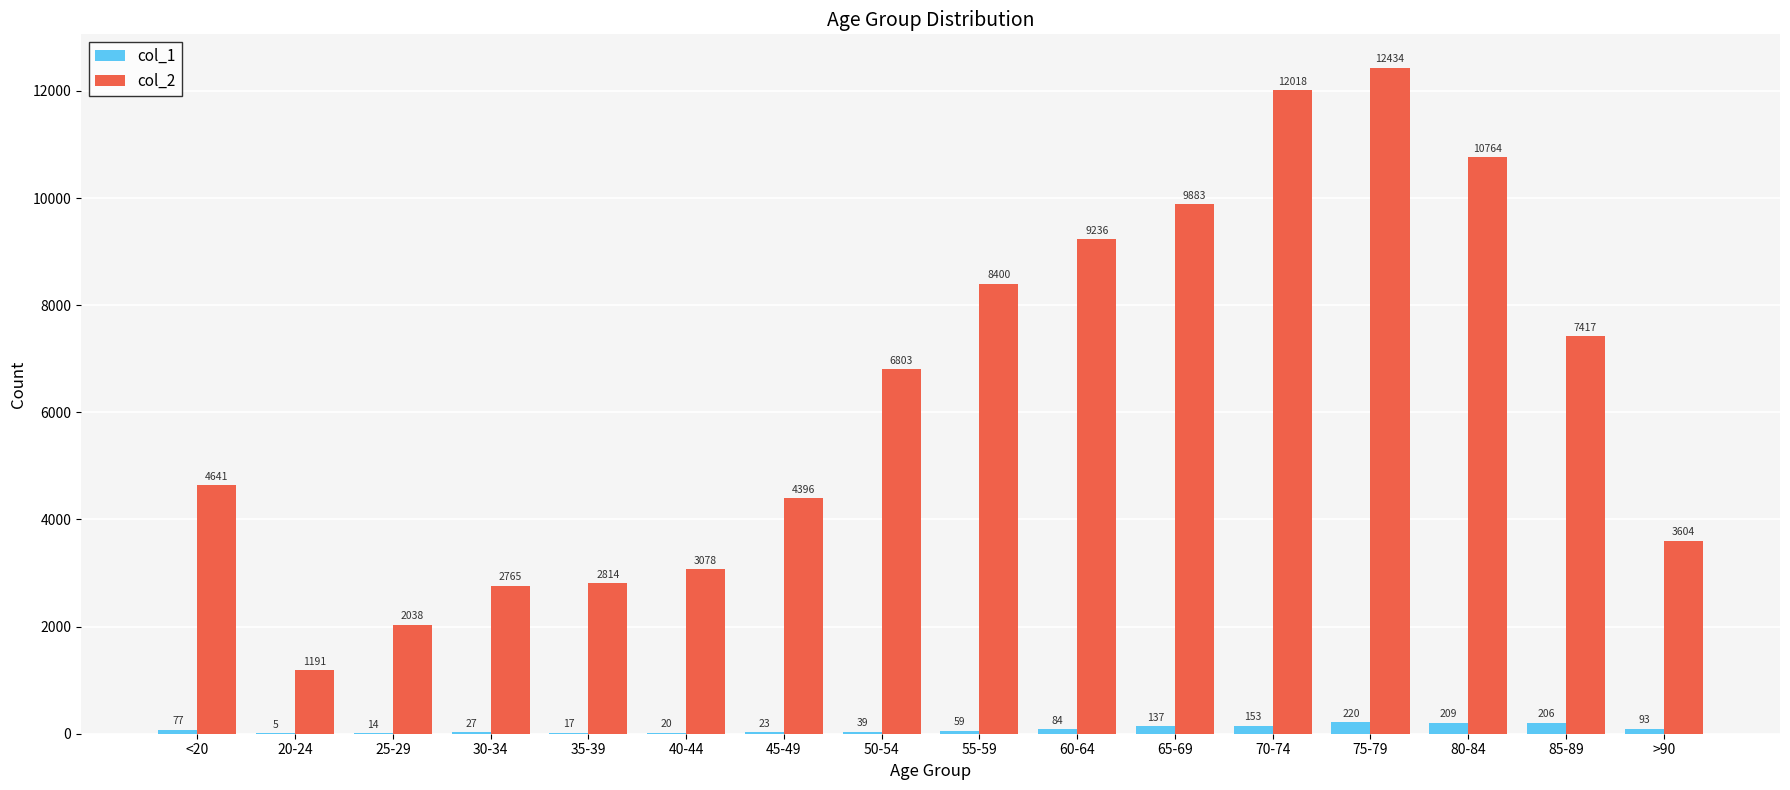

Where is col_1 nearest to the value 112?

>90